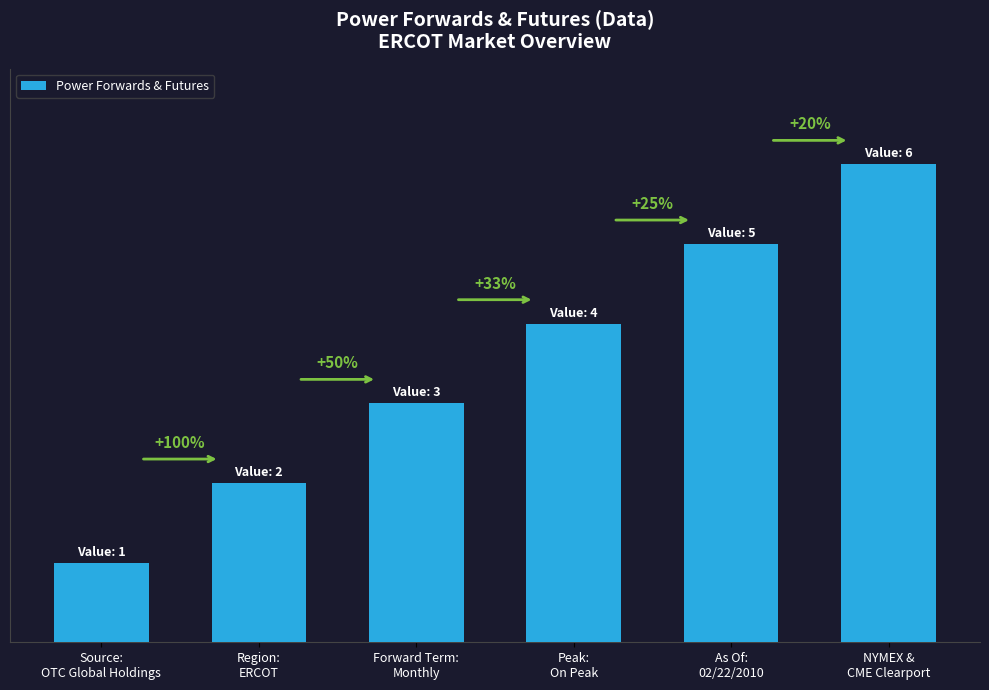

What is the difference between the maximum and minimum values?

5